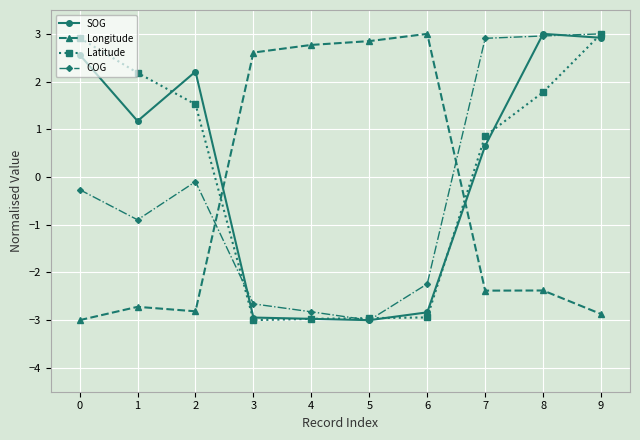

What is the total value across all series at 7?

2.0